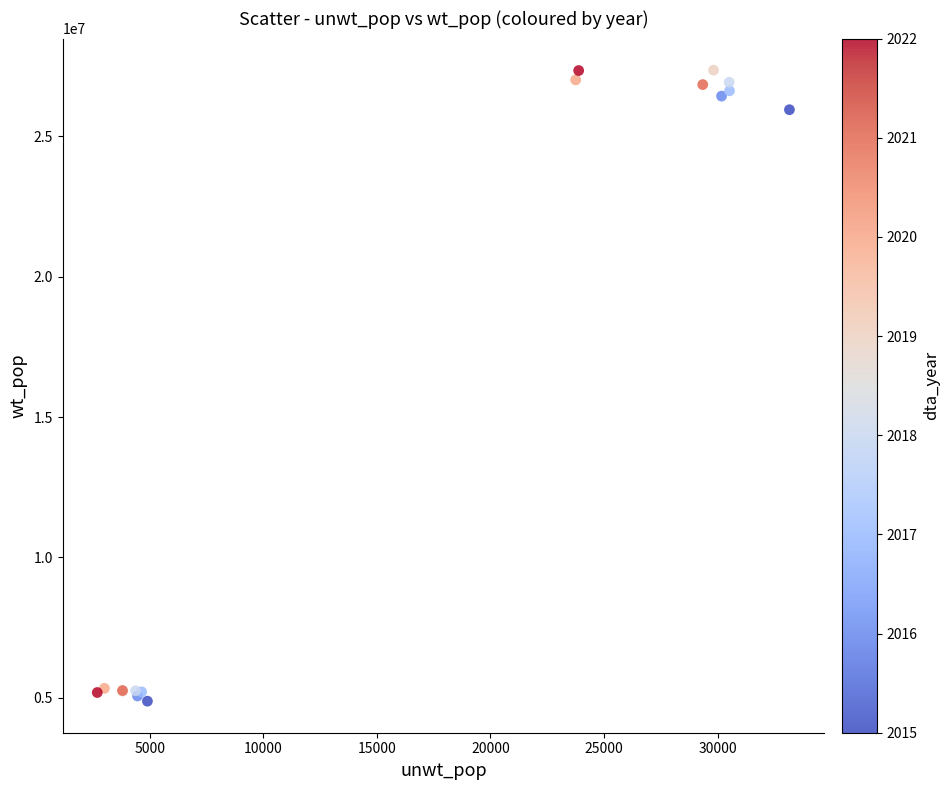

What Y value in the scatter plot is closest to 16118787?

25949915